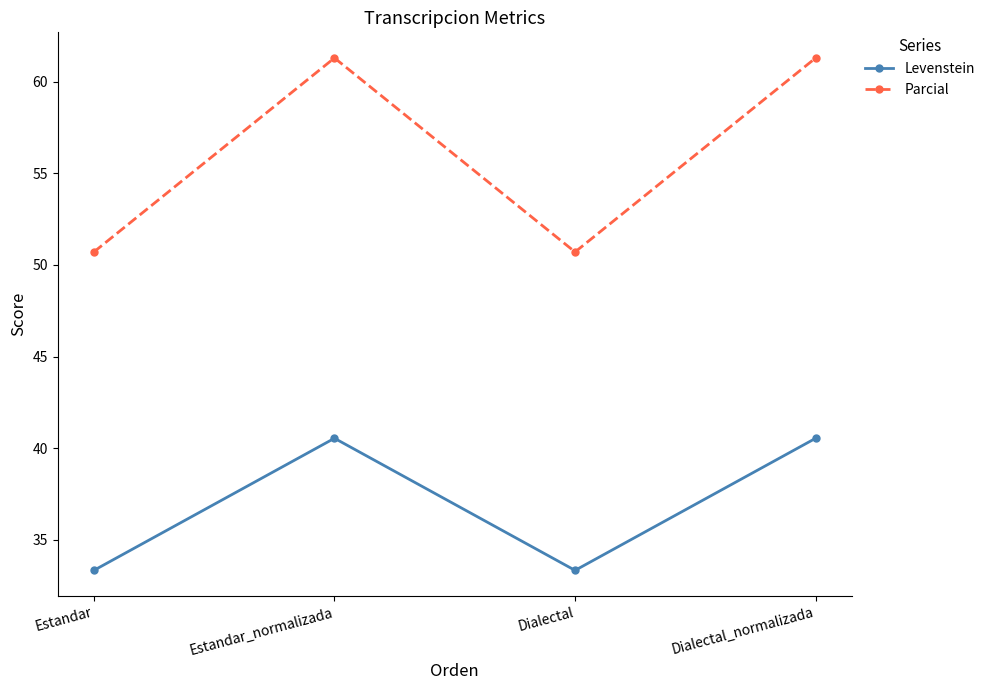

True or false: Parcial and Levenstein cross at least once.

False